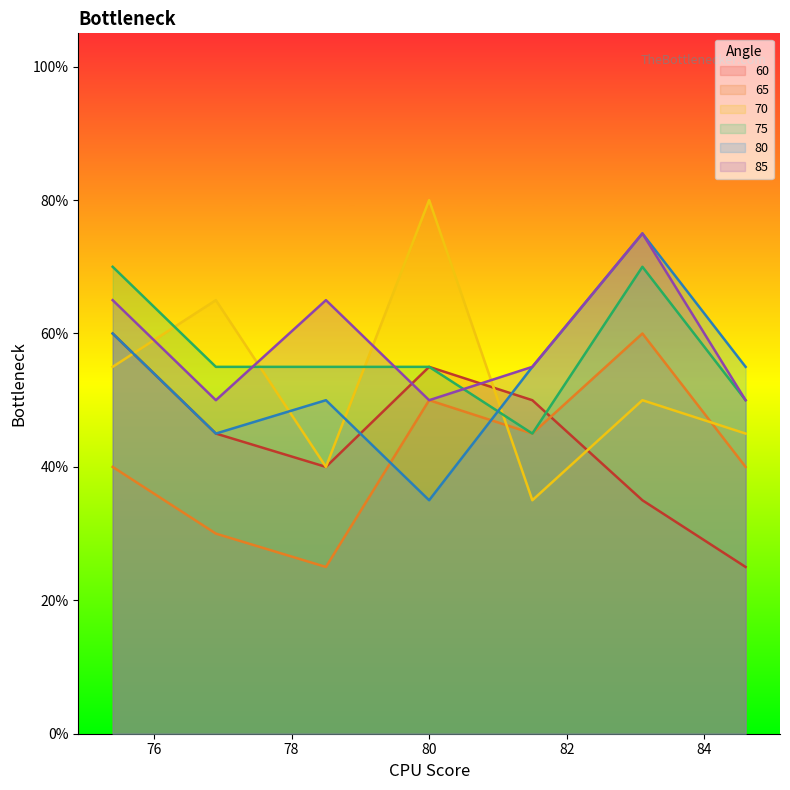

Where is the first local maximum for 60?

80.0